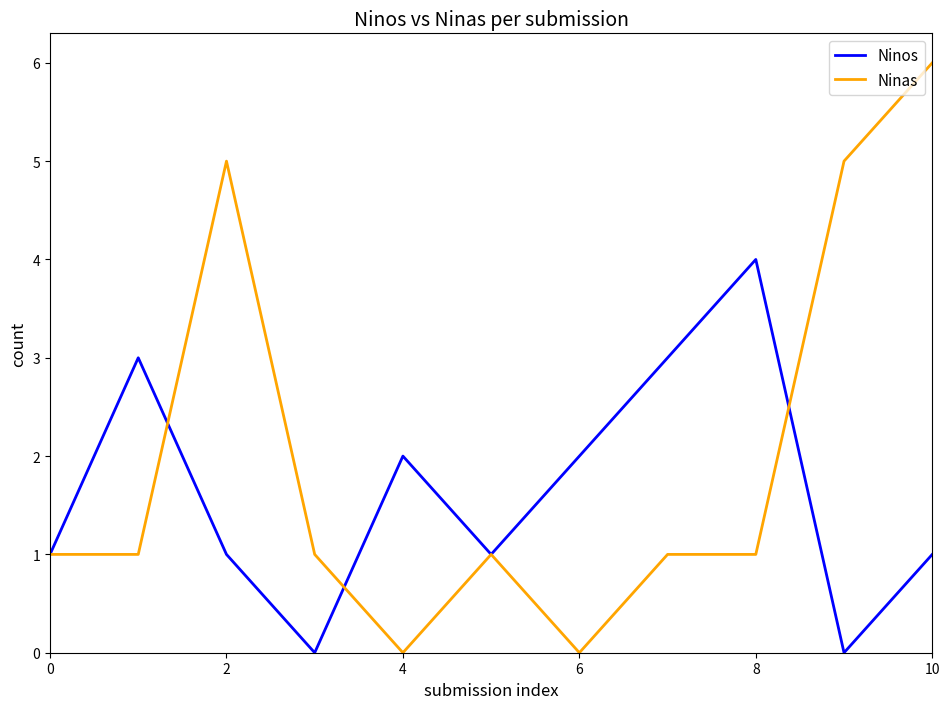

What is the average value of the Ninos series?

2